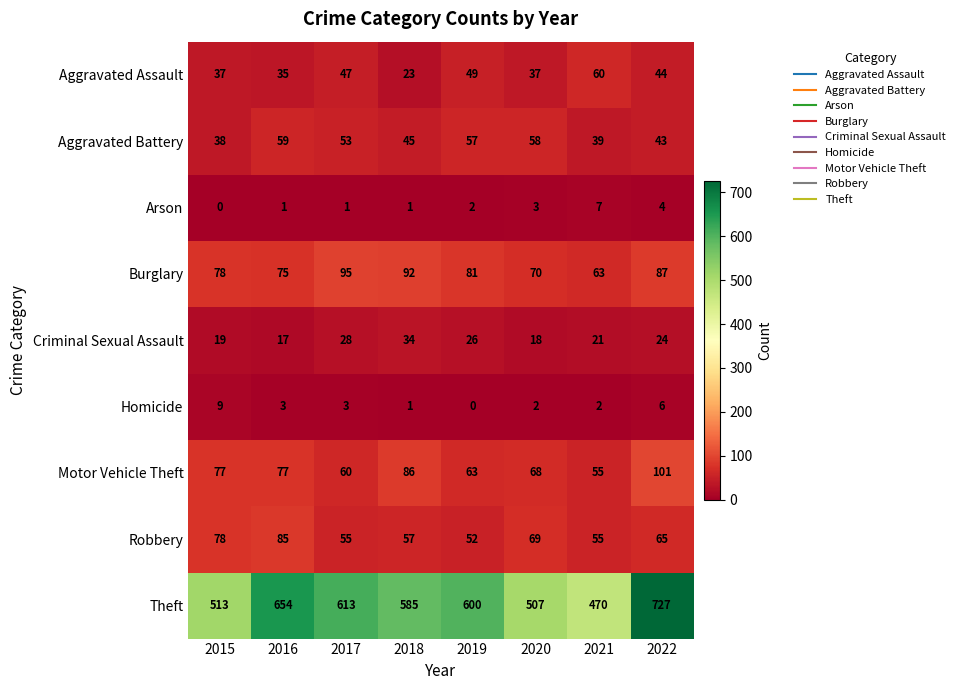

Which series changed the most between 2017 and 2021?

Theft